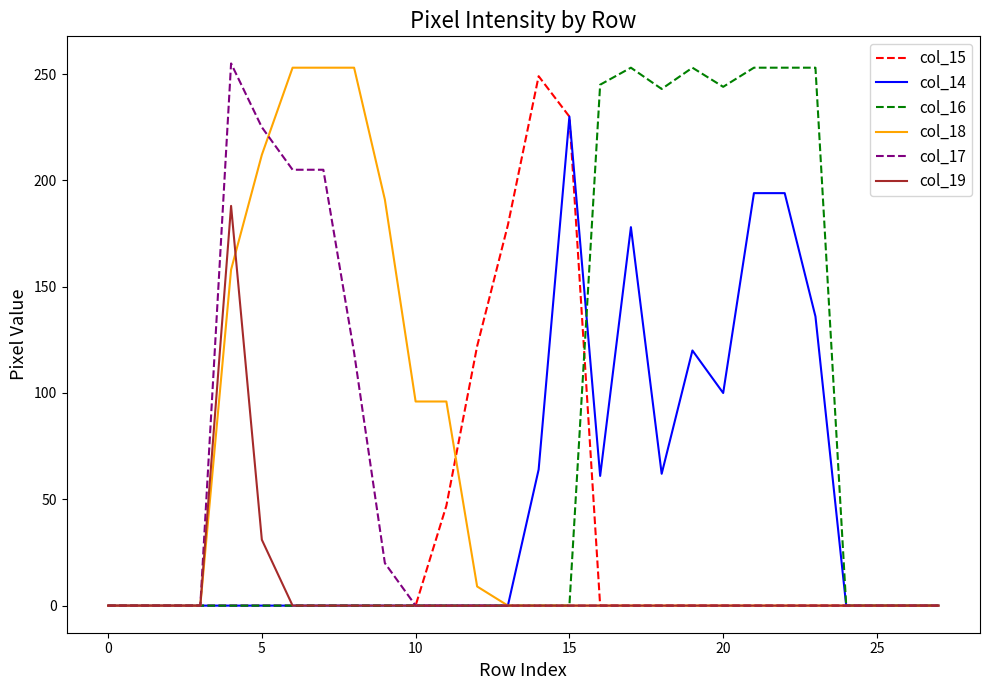

How many series are shown in this chart?

6